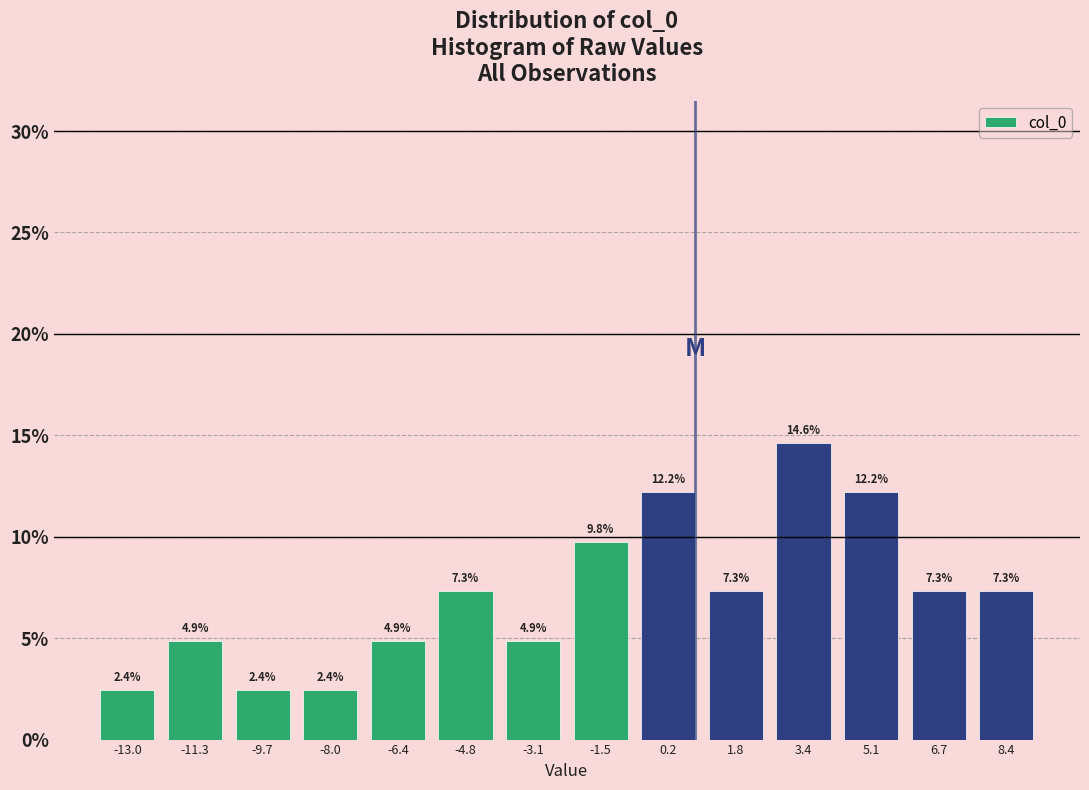

Reading left to right, transcribe this chart: for each bar, give the range it covers on the x-axis and its height. The bar edges are not printed on the chart, so give them approximately, as read against the axis.

-13.8 to -12.2: 2.4
-12.2 to -10.6: 4.9
-10.6 to -8.8: 2.4
-8.8 to -7.2: 2.4
-7.2 to -5.6: 4.9
-5.6 to -4.0: 7.3
-4.0 to -2.2: 4.9
-2.2 to -0.6: 9.8
-0.6 to 1.0: 12.2
1.0 to 2.6: 7.3
2.6 to 4.2: 14.6
4.2 to 6.0: 12.2
6.0 to 7.6: 7.3
7.6 to 9.2: 7.3